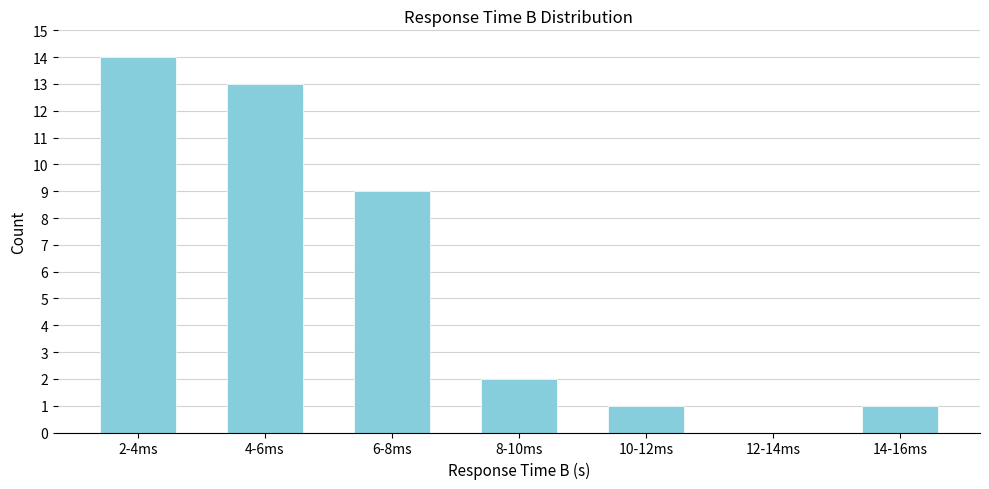

Reading left to right, what are all the values shown in this chart?

2-4ms=14	4-6ms=13	6-8ms=9	8-10ms=2	10-12ms=1	12-14ms=0	14-16ms=1